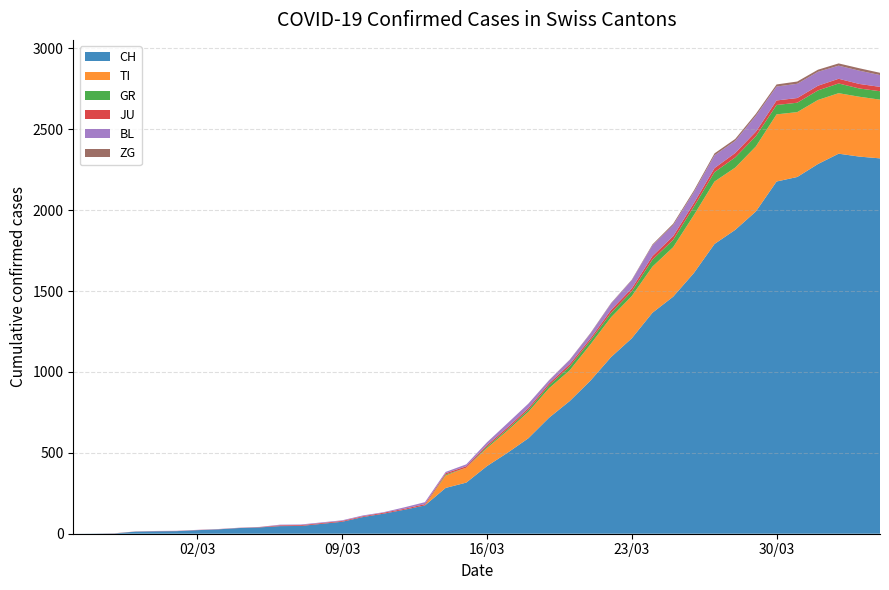

Reading left to right, transcribe all the data shown in this chart.

CH: 0=0	1=1	2=2	3=13	4=15	5=16	6=22	7=27	8=35	9=39	10=47	11=48	12=61	13=74	14=103	15=124	16=148	17=175	18=283	19=316	20=418	21=501	22=590	23=717	24=820	25=946	26=1092	27=1208	28=1366	29=1465	30=1611	31=1791	32=1878	33=1992	34=2177	35=2205	36=2285	37=2349	38=2331	39=2320
TI: 0=0	1=0	2=0	3=0	4=0	5=0	6=0	7=0	8=0	9=0	10=0	11=0	12=0	13=0	14=0	15=0	16=0	17=0	18=77	19=92	20=112	21=137	22=163	23=182	24=190	25=224	26=246	27=261	28=285	29=306	30=358	31=386	32=385	33=402	34=415	35=401	36=396	37=374	38=370	39=363
GR: 0=0	1=0	2=0	3=0	4=0	5=0	6=0	7=0	8=0	9=0	10=0	11=0	12=0	13=0	14=0	15=0	16=0	17=0	18=6	19=0	20=9	21=9	22=13	23=18	24=24	25=24	26=27	27=29	28=43	29=45	30=52	31=58	32=63	33=63	34=58	35=58	36=59	37=60	38=51	39=52
JU: 0=0	1=0	2=1	3=1	4=1	5=1	6=1	7=1	8=1	9=2	10=5	11=5	12=5	13=5	14=5	15=6	16=6	17=8	18=8	19=9	20=9	21=11	22=11	23=12	24=14	25=13	26=18	27=18	28=22	29=23	30=22	31=25	32=27	33=28	34=28	35=29	36=29	37=29	38=28	39=27
BL: 0=0	1=0	2=0	3=0	4=1	5=1	6=1	7=1	8=1	9=1	10=4	11=4	12=4	13=4	14=5	15=3	16=9	17=12	18=8	19=12	20=17	21=26	22=27	23=19	24=27	25=30	26=40	27=51	28=66	29=68	30=68	31=79	32=75	33=99	34=86	35=88	36=86	37=81	38=82	39=73
ZG: 0=0	1=0	2=0	3=0	4=0	5=0	6=0	7=0	8=0	9=0	10=0	11=0	12=0	13=0	14=0	15=0	16=0	17=0	18=0	19=0	20=0	21=0	22=0	23=1	24=1	25=3	26=3	27=3	28=6	29=9	30=10	31=12	32=12	33=12	34=13	35=14	36=13	37=14	38=15	39=14